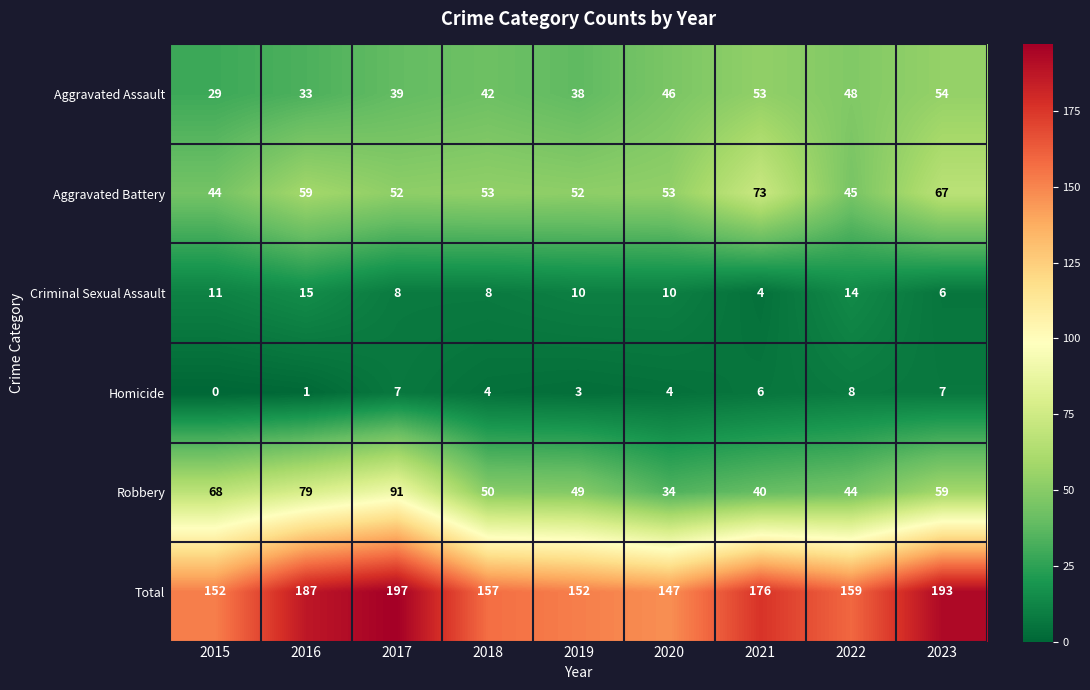

How many categories are shown in the chart?

9